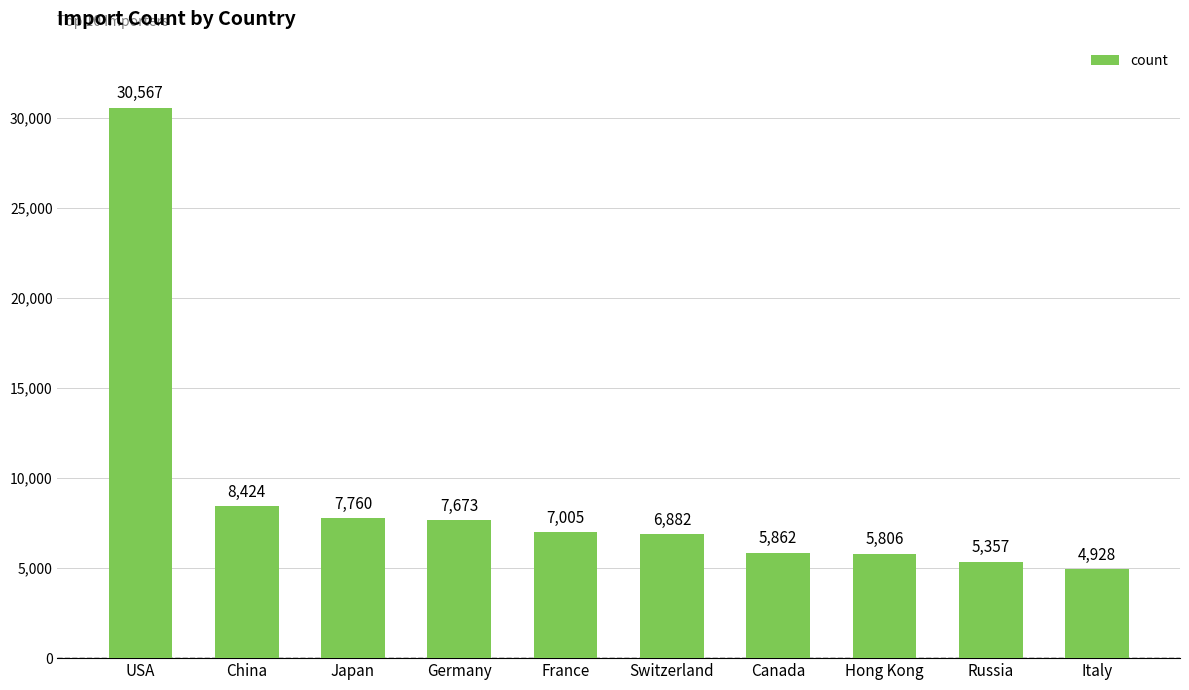

Which label corresponds to the smallest value in the chart?

Italy